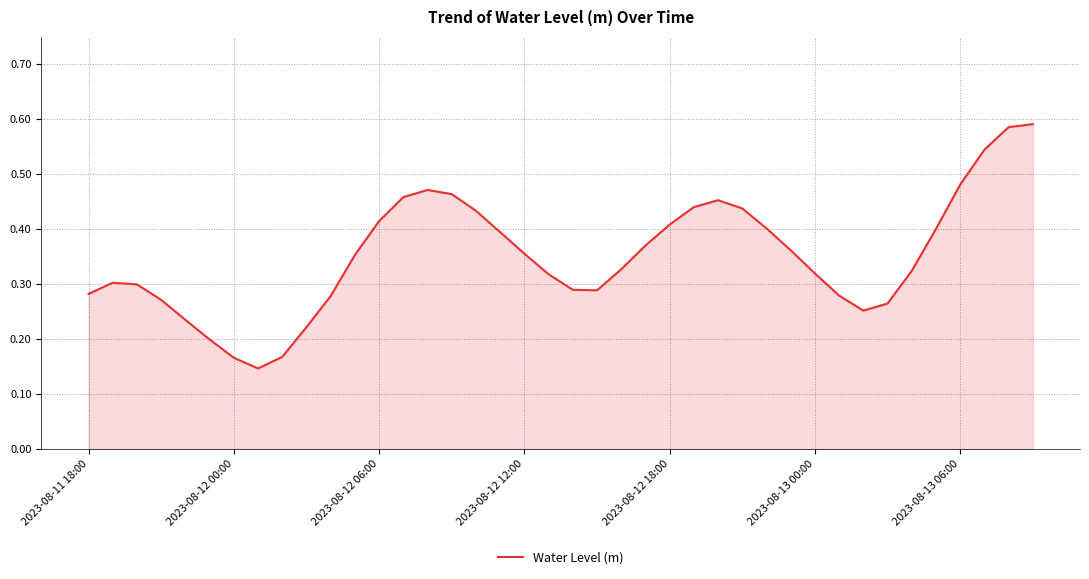

How many interior local valleys (lower than both neighbors) does the data have?

3